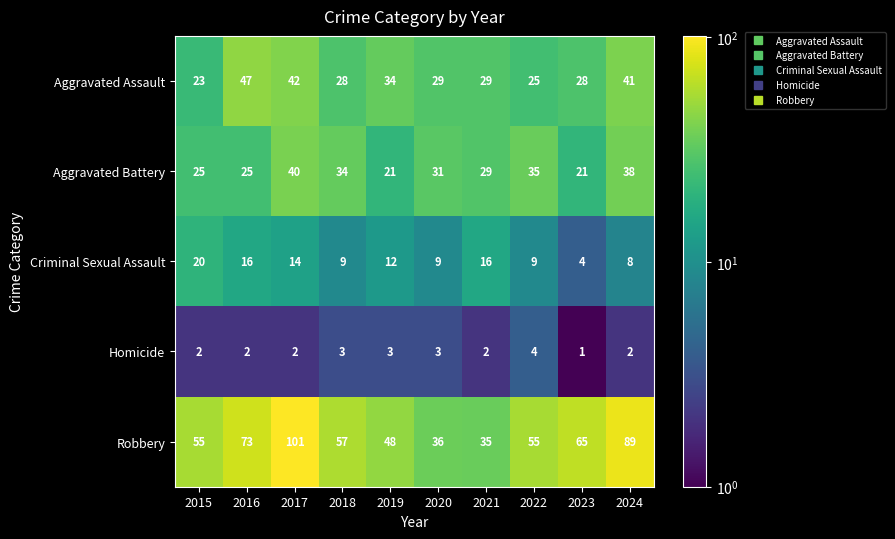

What is the maximum value for Homicide?

4